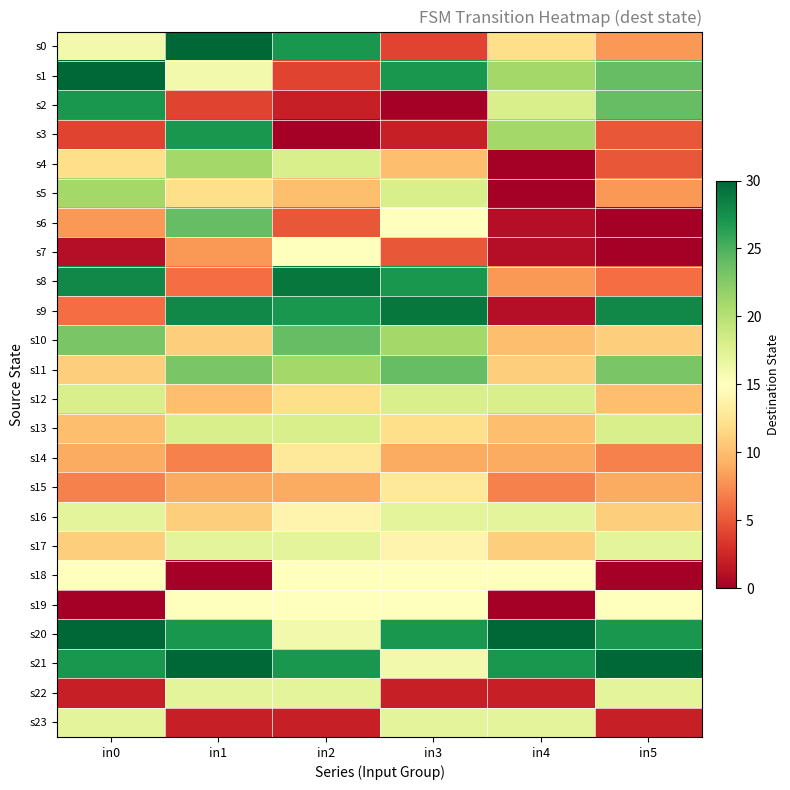

Reading left to right, transcribe all the data shown in this chart.

s0: in0=16	in1=30	in2=27	in3=4	in4=12	in5=8
s1: in0=30	in1=16	in2=4	in3=27	in4=21	in5=24
s2: in0=27	in1=4	in2=2	in3=0	in4=18	in5=24
s3: in0=4	in1=27	in2=0	in3=2	in4=21	in5=5
s4: in0=12	in1=21	in2=18	in3=10	in4=0	in5=5
s5: in0=21	in1=12	in2=10	in3=18	in4=0	in5=8
s6: in0=8	in1=24	in2=5	in3=15	in4=1	in5=0
s7: in0=1	in1=8	in2=15	in3=5	in4=1	in5=0
s8: in0=28	in1=6	in2=29	in3=27	in4=8	in5=6
s9: in0=6	in1=28	in2=27	in3=29	in4=1	in5=28
s10: in0=23	in1=11	in2=24	in3=21	in4=10	in5=11
s11: in0=11	in1=23	in2=21	in3=24	in4=11	in5=23
s12: in0=18	in1=10	in2=12	in3=18	in4=18	in5=10
s13: in0=10	in1=18	in2=18	in3=12	in4=10	in5=18
s14: in0=9	in1=7	in2=13	in3=9	in4=9	in5=7
s15: in0=7	in1=9	in2=9	in3=13	in4=7	in5=9
s16: in0=17	in1=11	in2=14	in3=17	in4=17	in5=11
s17: in0=11	in1=17	in2=17	in3=14	in4=11	in5=17
s18: in0=15	in1=0	in2=15	in3=15	in4=15	in5=0
s19: in0=0	in1=15	in2=15	in3=15	in4=0	in5=15
s20: in0=30	in1=27	in2=16	in3=27	in4=30	in5=27
s21: in0=27	in1=30	in2=27	in3=16	in4=27	in5=30
s22: in0=2	in1=17	in2=17	in3=2	in4=2	in5=17
s23: in0=17	in1=2	in2=2	in3=17	in4=17	in5=2